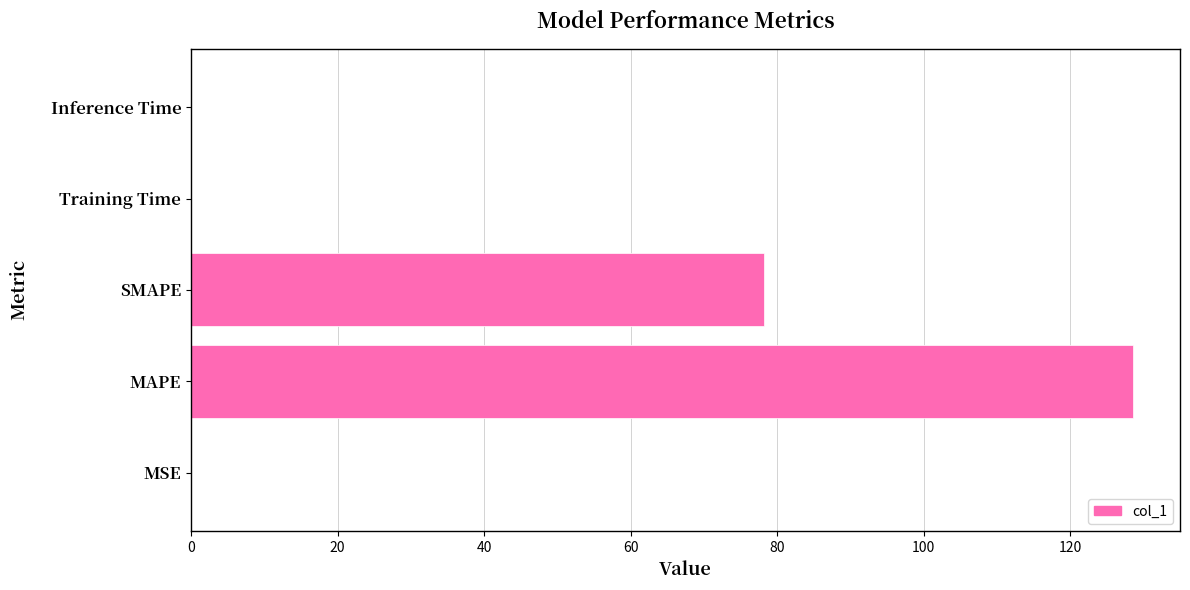

What is the sum of all values?

206.8